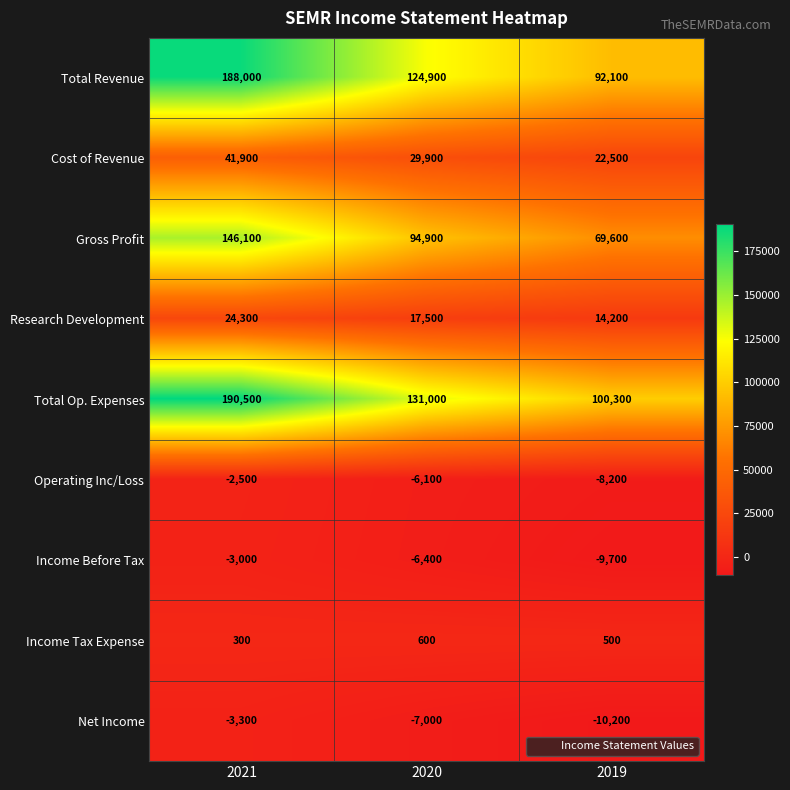

Which series has the largest range (max minus min)?

Total Revenue